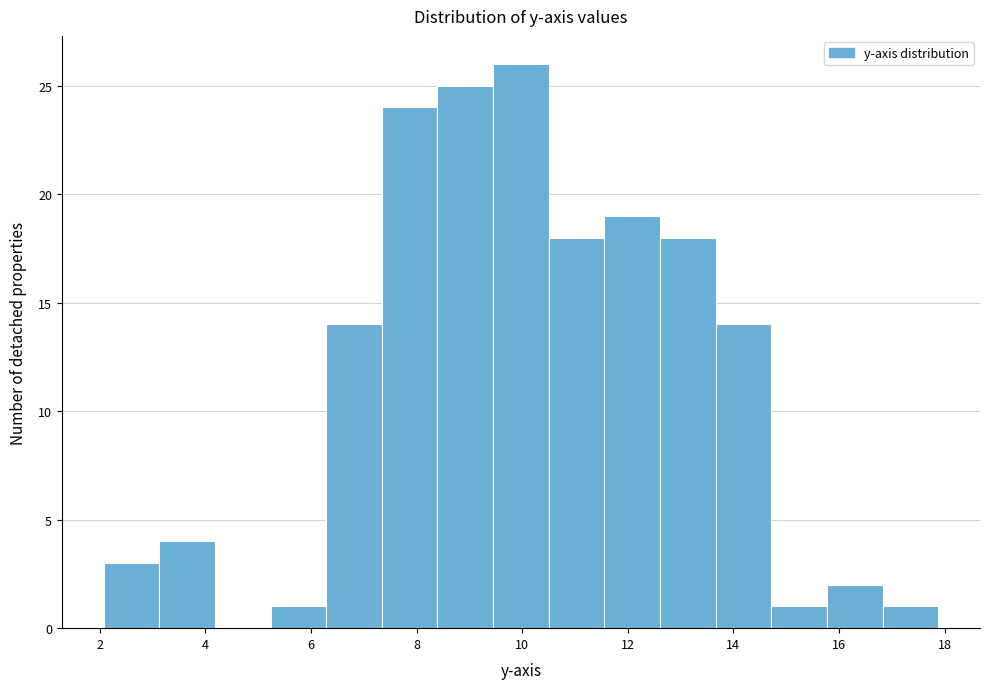

Reading left to right, transcribe this chart: for each bar, give the range it covers on the x-axis and its height. Neither the bar edges nor the heights are printed on the chart, so give them approximately, as read against the axes.

2.0 to 3.2: 3
3.2 to 4.2: 4
4.2 to 5.2: 0
5.2 to 6.2: 1
6.2 to 7.4: 14
7.4 to 8.4: 24
8.4 to 9.4: 25
9.4 to 10.6: 26
10.6 to 11.6: 18
11.6 to 12.6: 19
12.6 to 13.6: 18
13.6 to 14.8: 14
14.8 to 15.8: 1
15.8 to 16.8: 2
16.8 to 17.8: 1